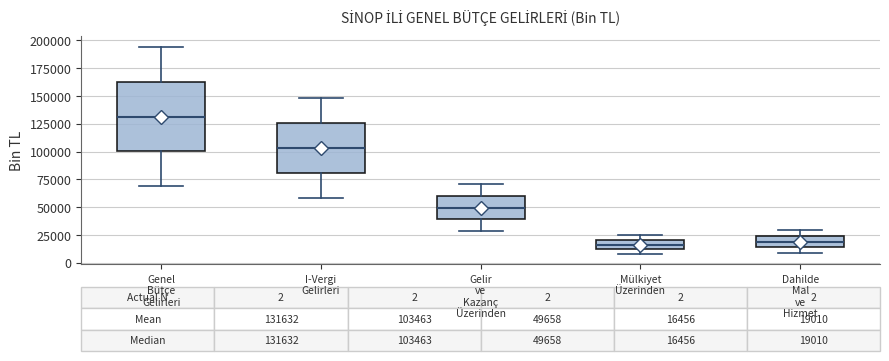

Which box is the tallest, from its lower edge to its upper edge?

Genel Bütçe Gelirleri